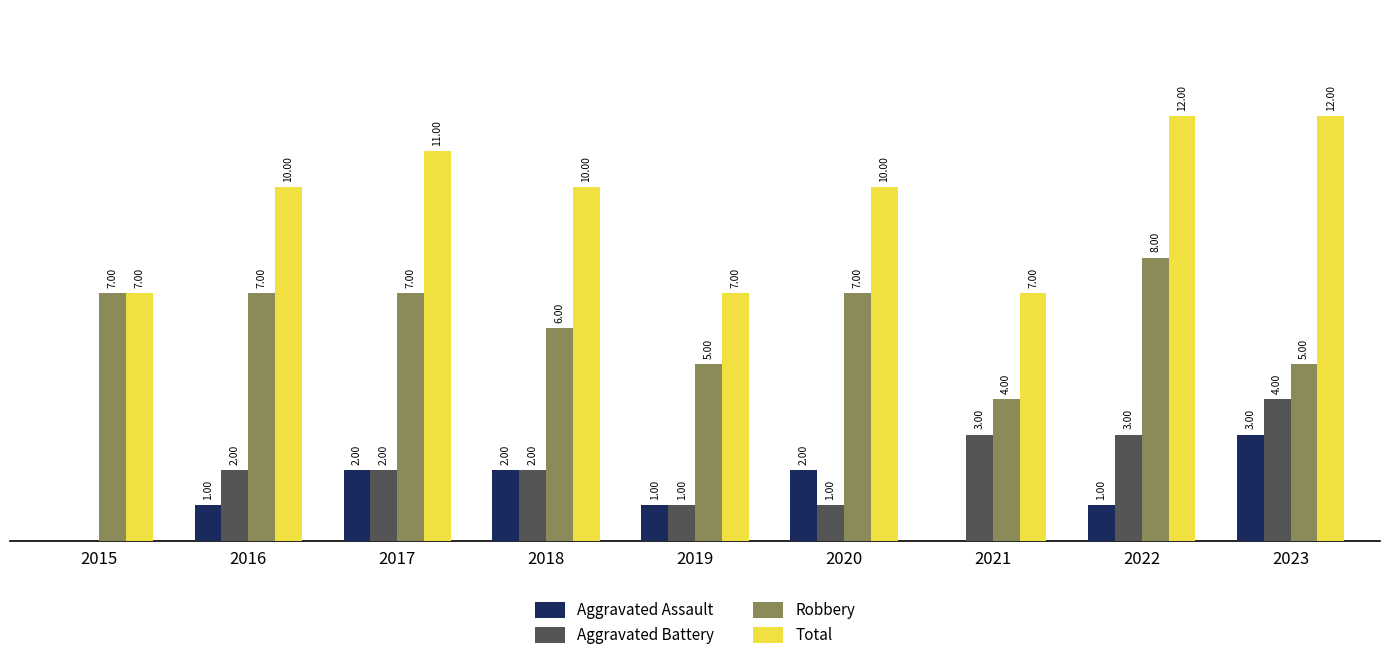

Which series changed the most between 2016 and 2022?

Total